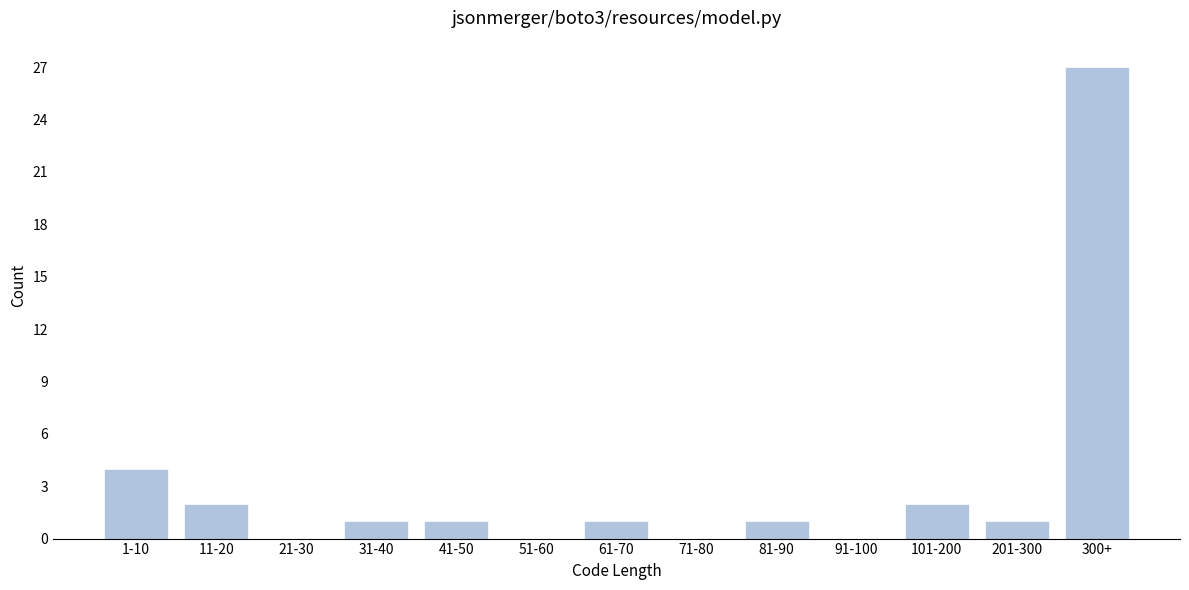

Reading right to left, list all the values displayed in this chart.

300+=27	201-300=1	101-200=2	91-100=0	81-90=1	71-80=0	61-70=1	51-60=0	41-50=1	31-40=1	21-30=0	11-20=2	1-10=4